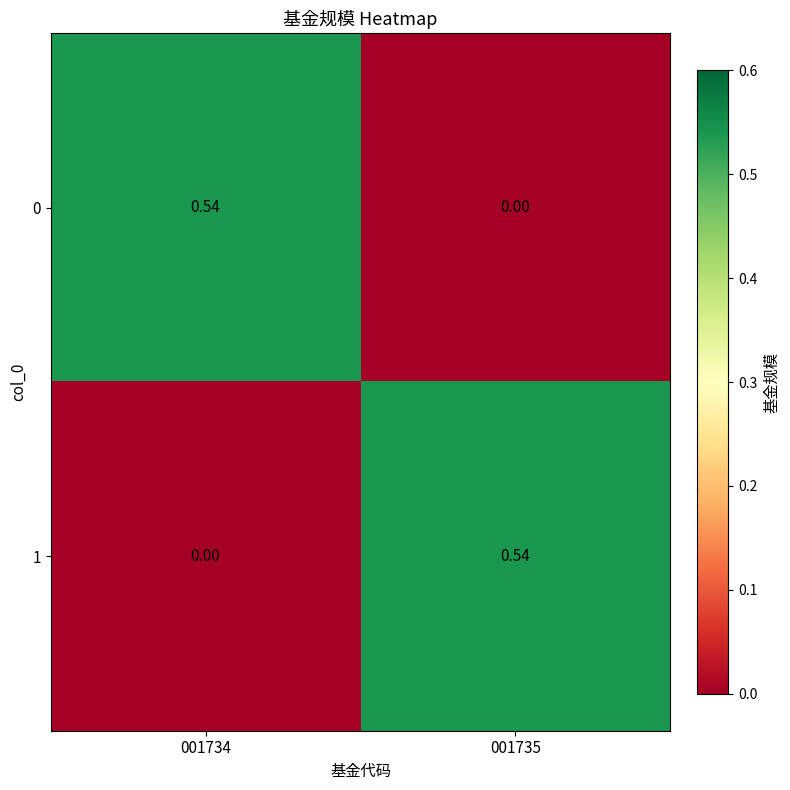

Is the value of 1 at 001734 greater than the value of 0 at 001734?

No